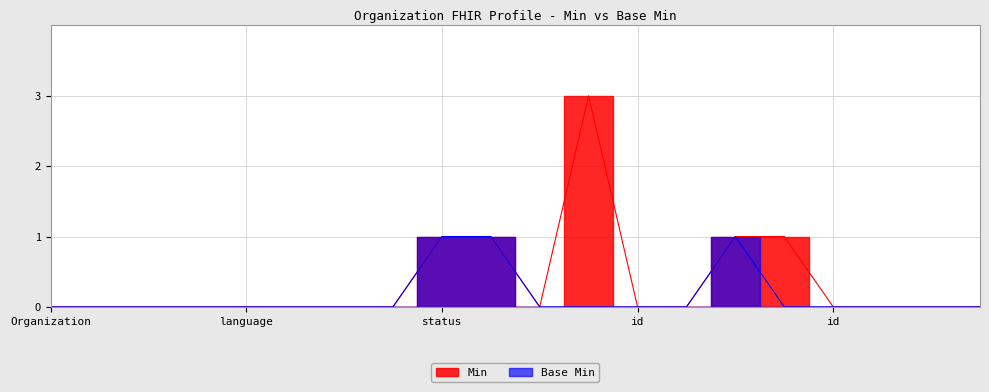

Which series has the largest range (max minus min)?

Min